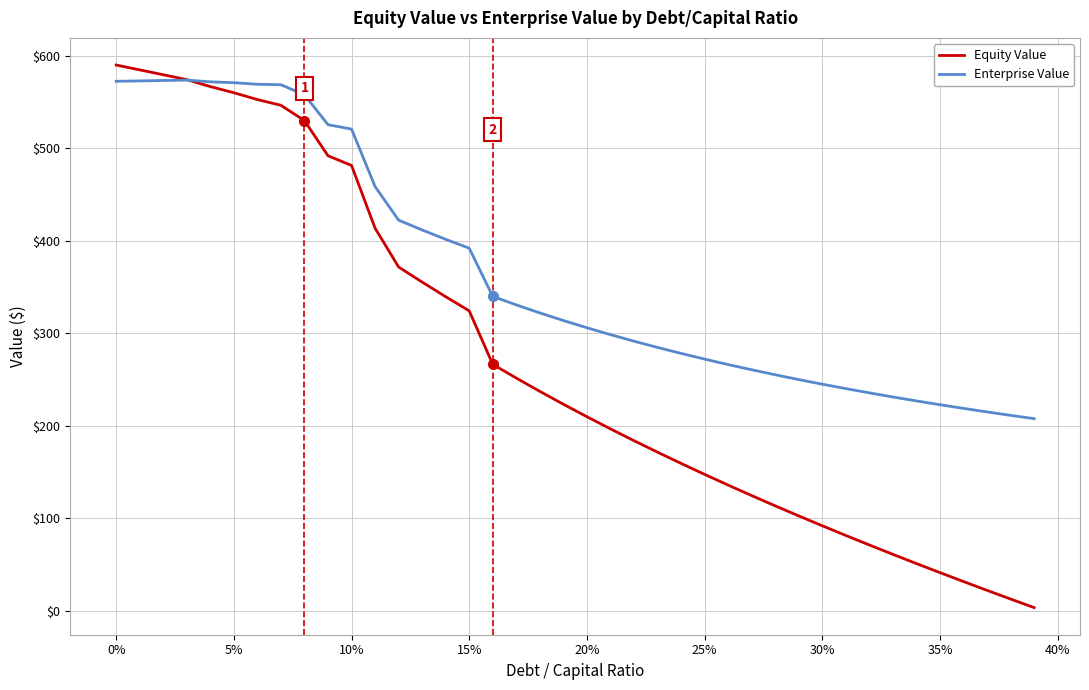

Which series has the largest total across all categories?

Enterprise Value